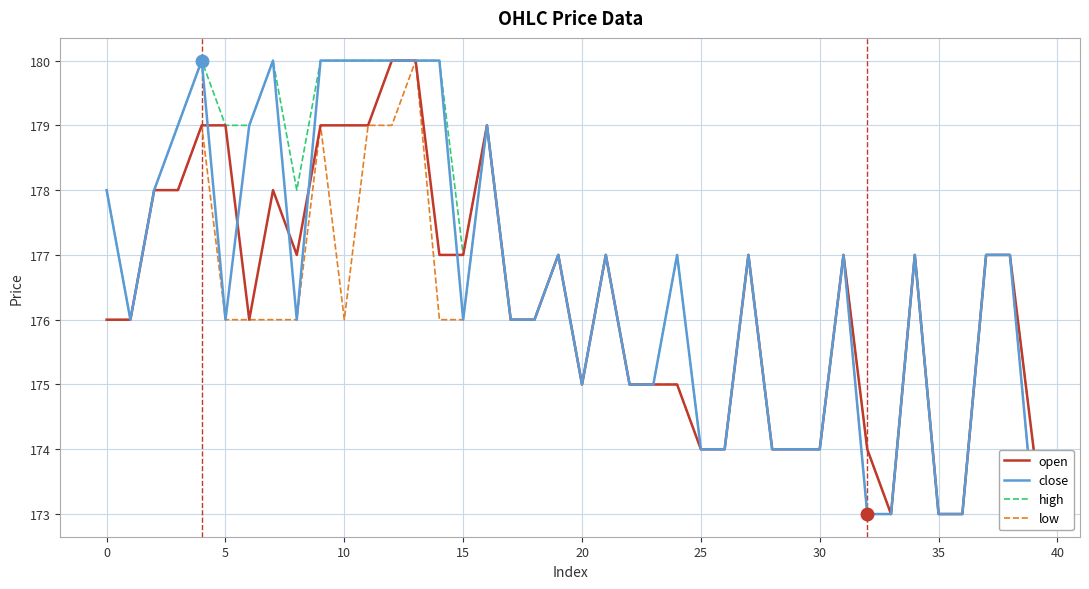

At which category does the chart reach its minimum across all series?

33